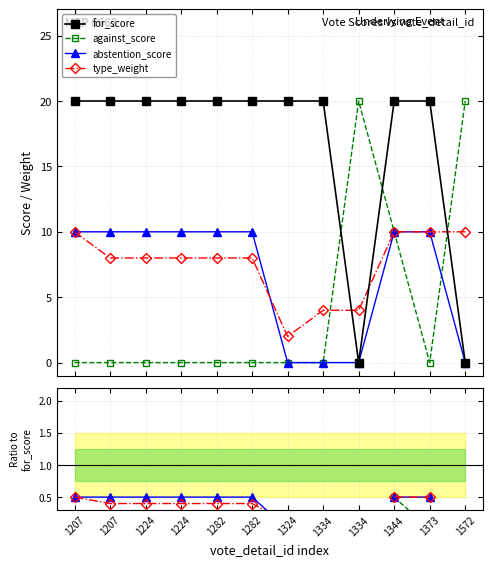

What is the value of the abstention_score point at the 6th from the left?

10